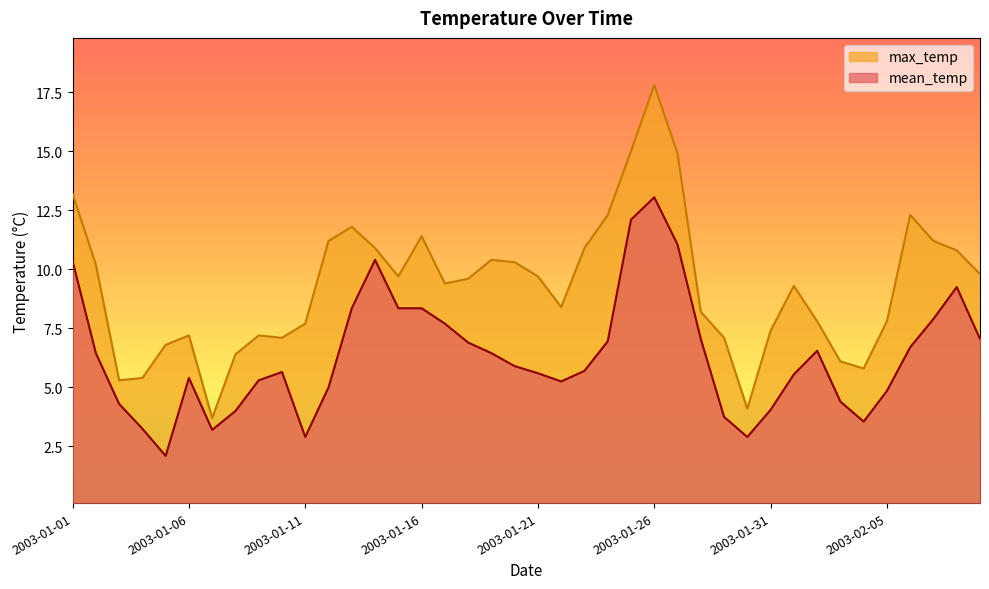

What is the highest value of the mean_temp series?

13.1